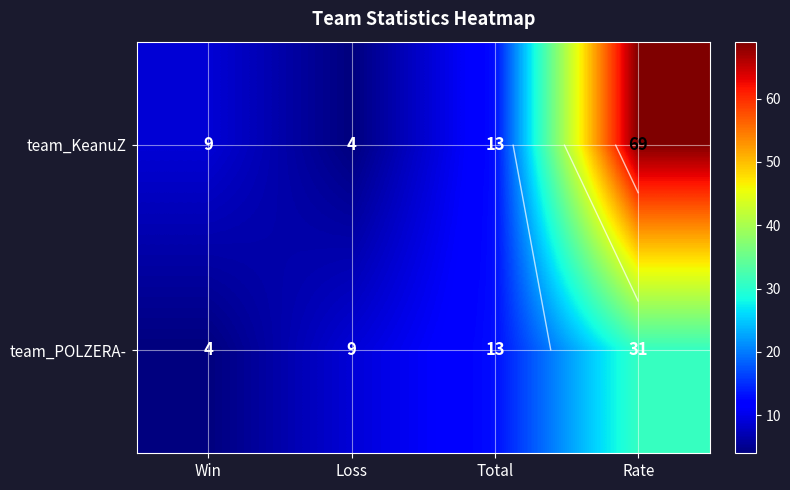

At how many categories does at least one series exceed 62?

1